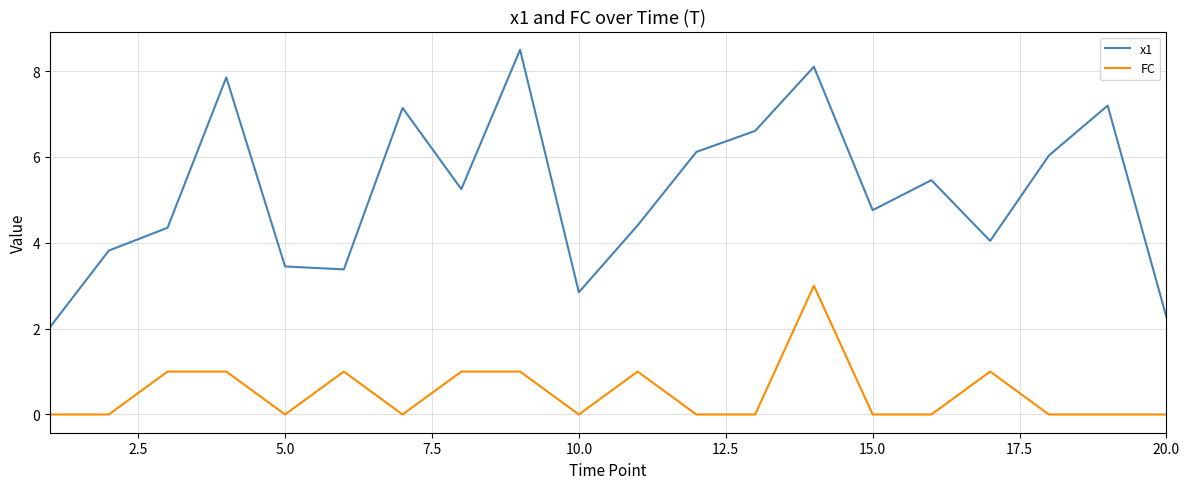

True or false: FC and x1 intersect in this chart.

False